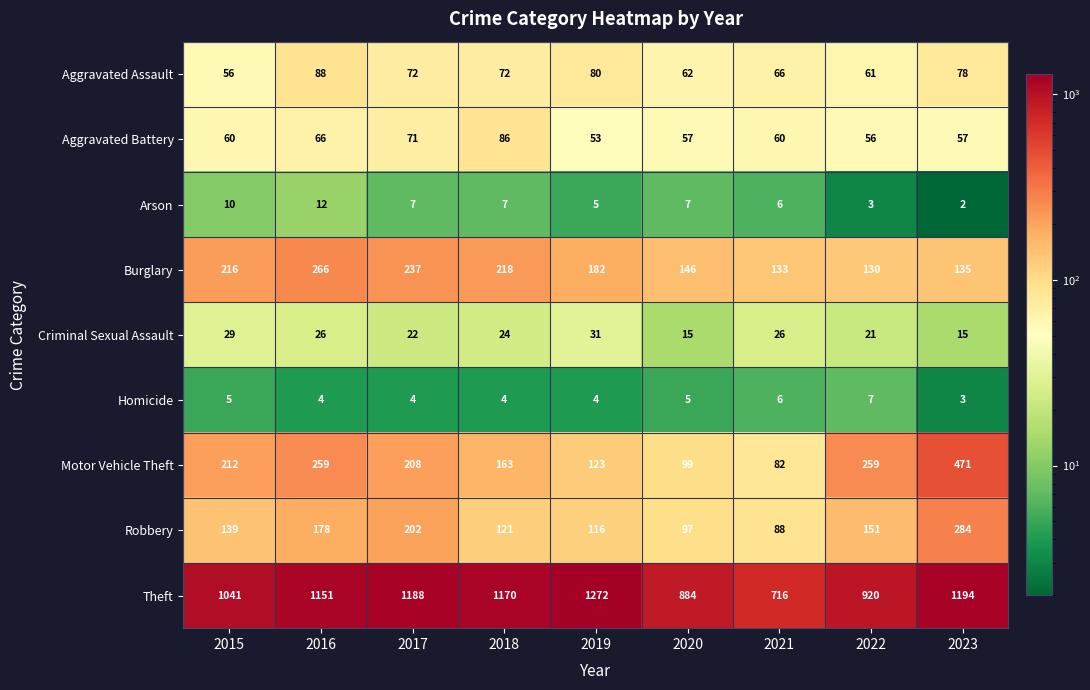

List the series in order of their peak value, highest first.

Theft, Motor Vehicle Theft, Robbery, Burglary, Aggravated Assault, Aggravated Battery, Criminal Sexual Assault, Arson, Homicide